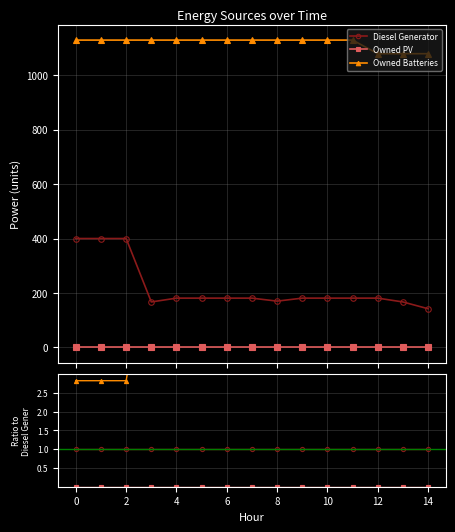

What are all the series names shown in the legend?

Diesel Generator, Owned PV, Owned Batteries